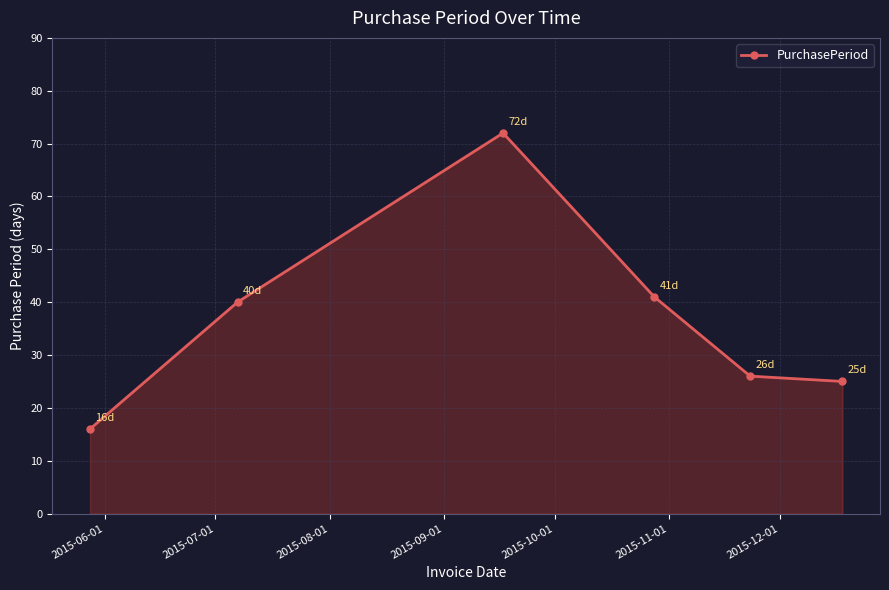

What is the difference between the maximum and minimum values?

56